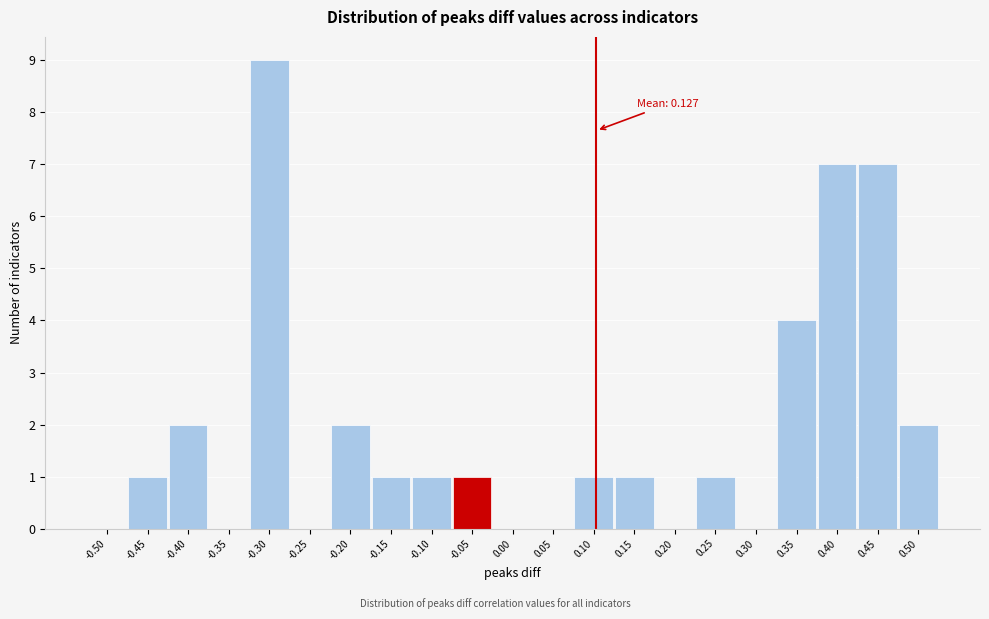

Reading left to right, extract all data points from this chart.

-0.50=0	-0.45=1	-0.40=2	-0.35=0	-0.30=9	-0.25=0	-0.20=2	-0.15=1	-0.10=1	-0.05=1	0.00=0	0.05=0	0.10=1	0.15=1	0.20=0	0.25=1	0.30=0	0.35=4	0.40=7	0.45=7	0.50=2